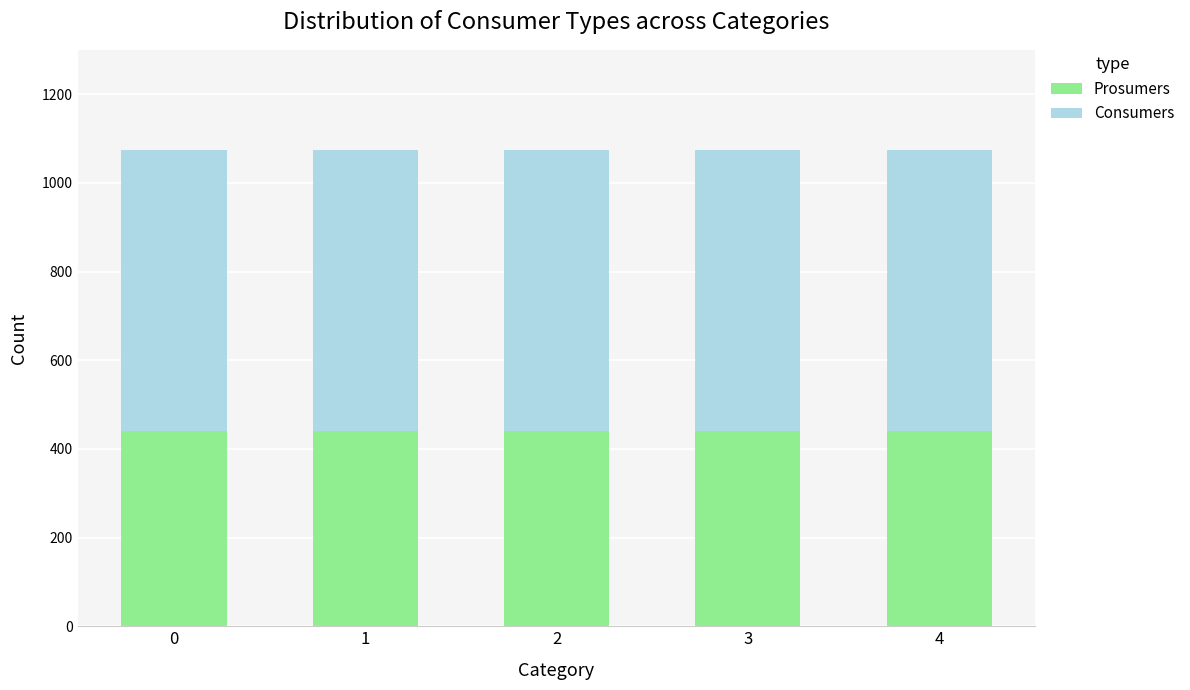

What is the minimum value for Prosumers?

440